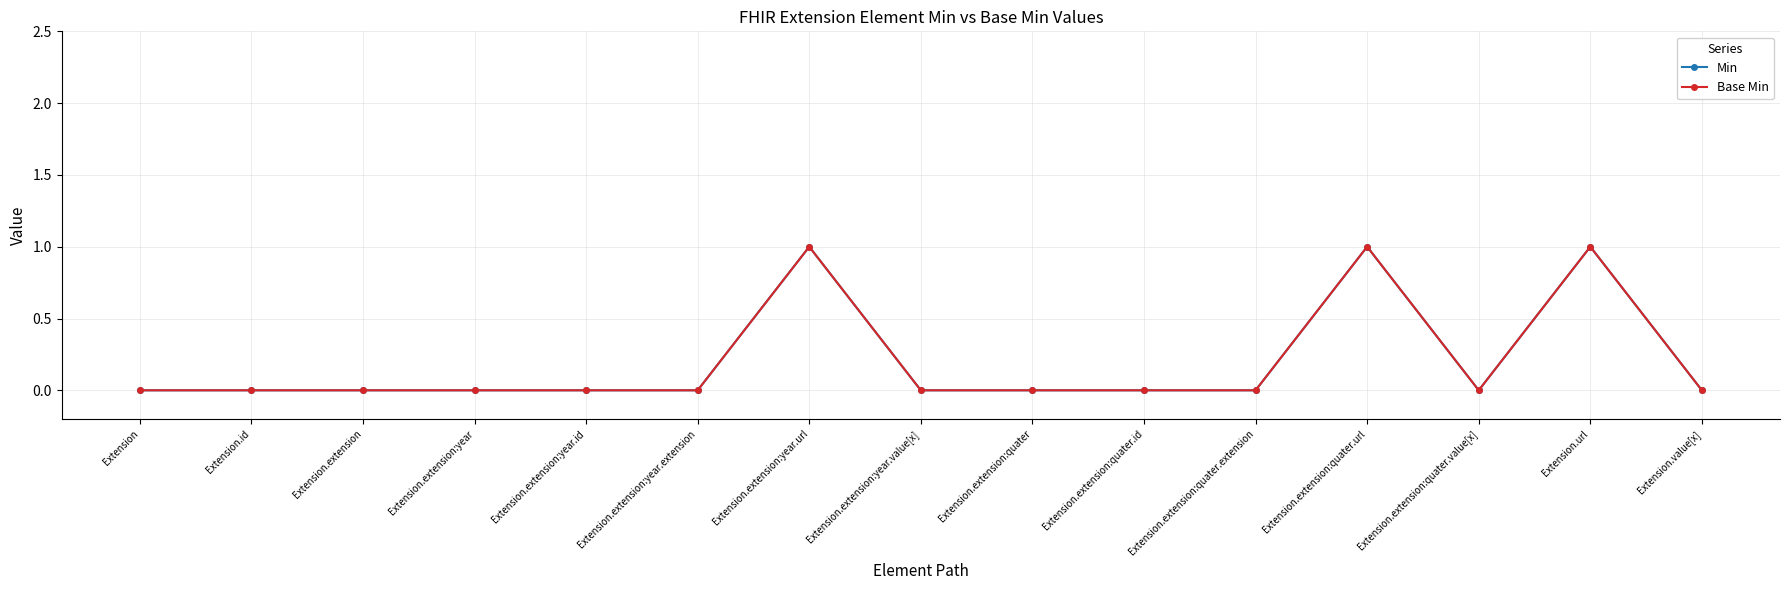

In Min, how many points are higher than both neighbors (excluding endpoints)?

3